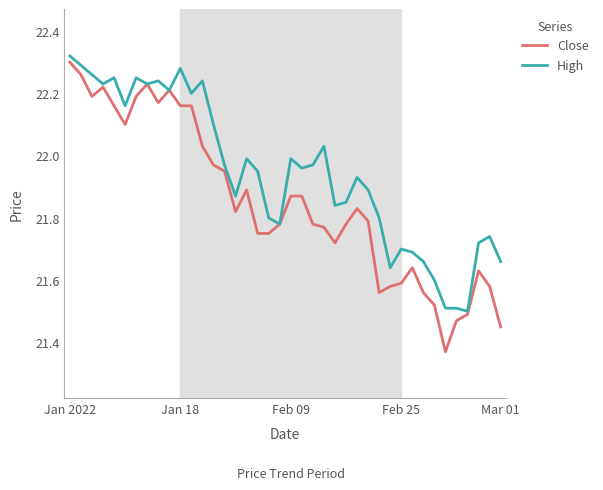

List the series in order of their overall mean, lowest first.

Close, High